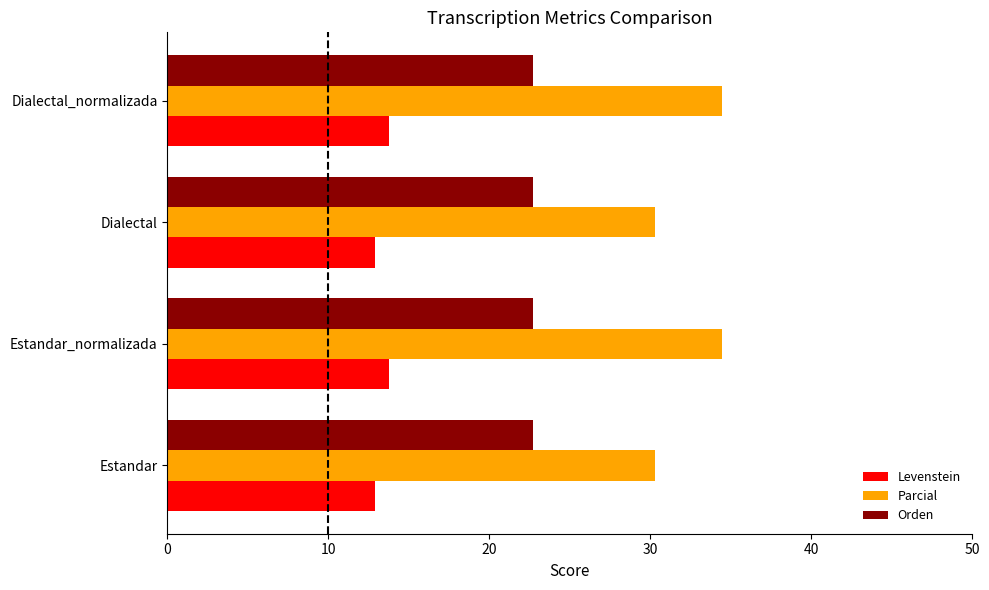

What is the lowest value of the Levenstein series?

12.9